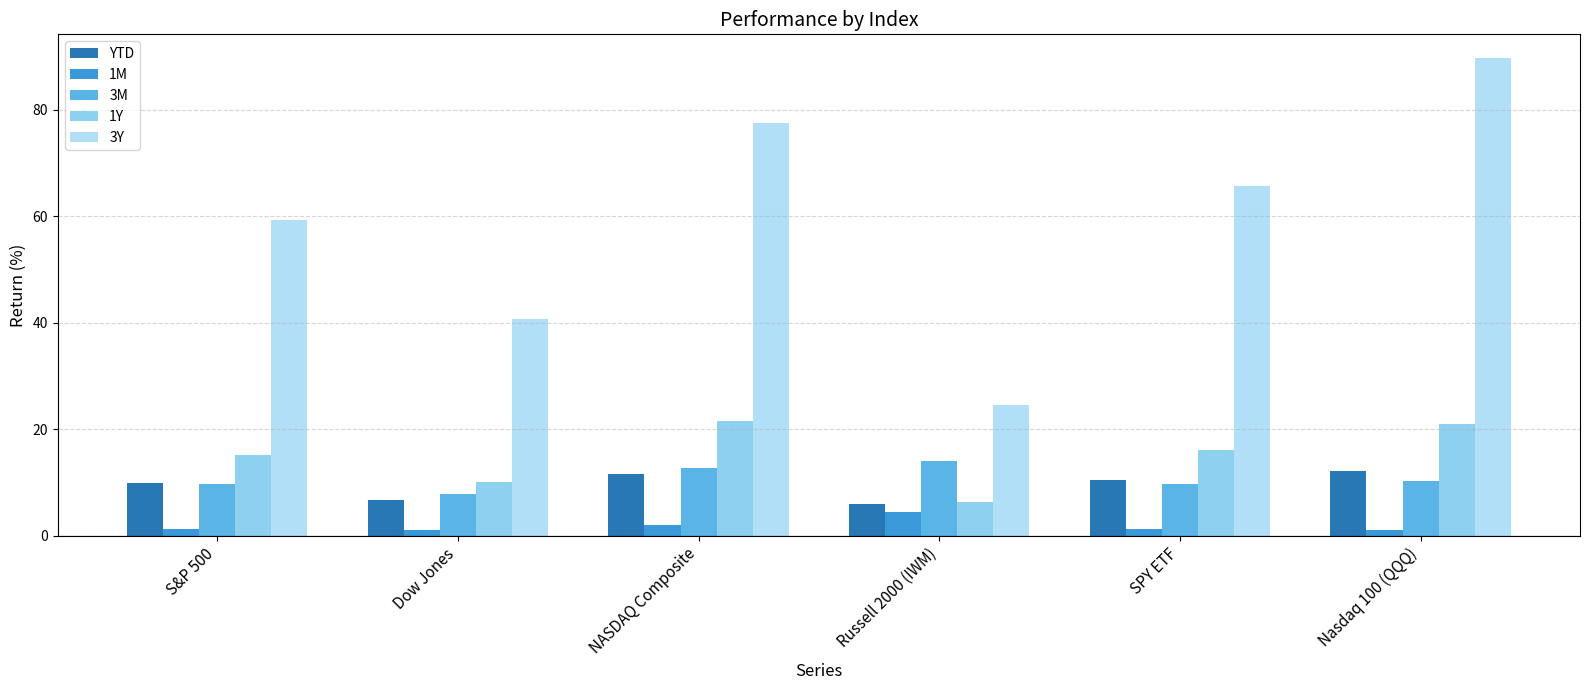

Which series has the largest range (max minus min)?

3Y